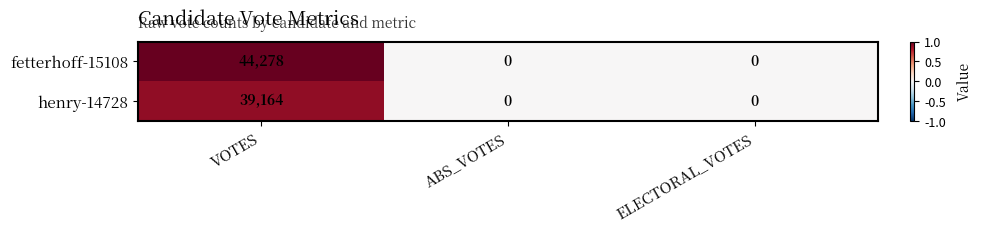

How many series are shown in this chart?

2